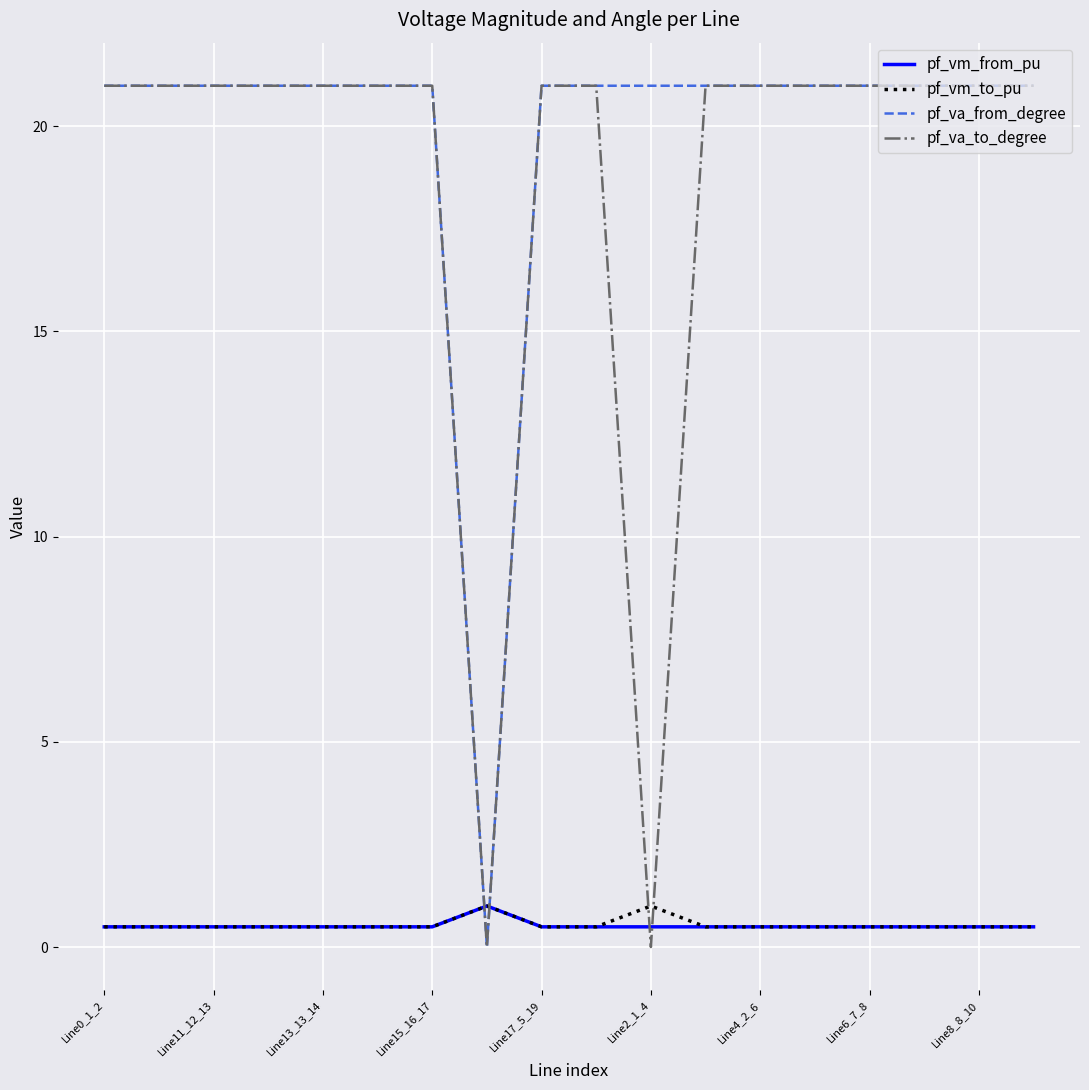

What is the lowest value of the pf_vm_from_pu series?

0.5